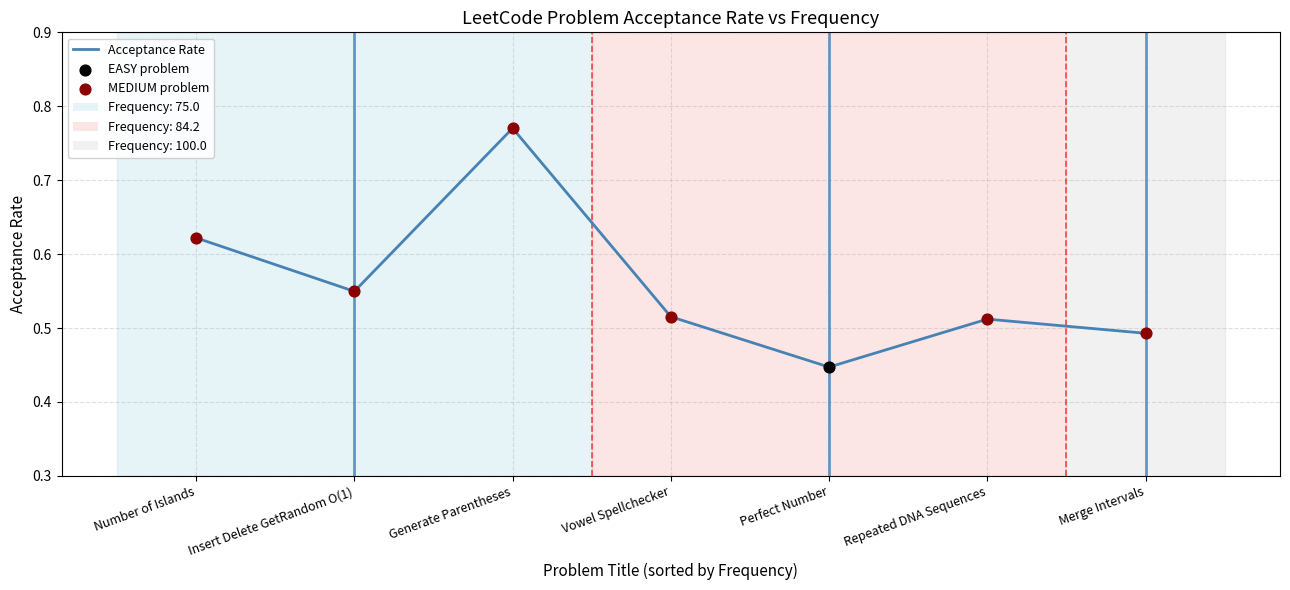

Between Vowel Spellchecker and Perfect Number, which is larger?

Vowel Spellchecker